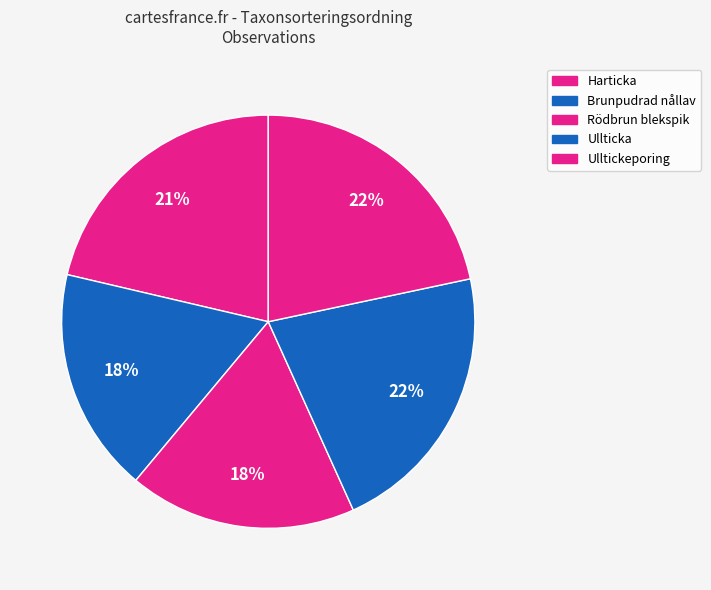

How many segments does this pie chart have?

5